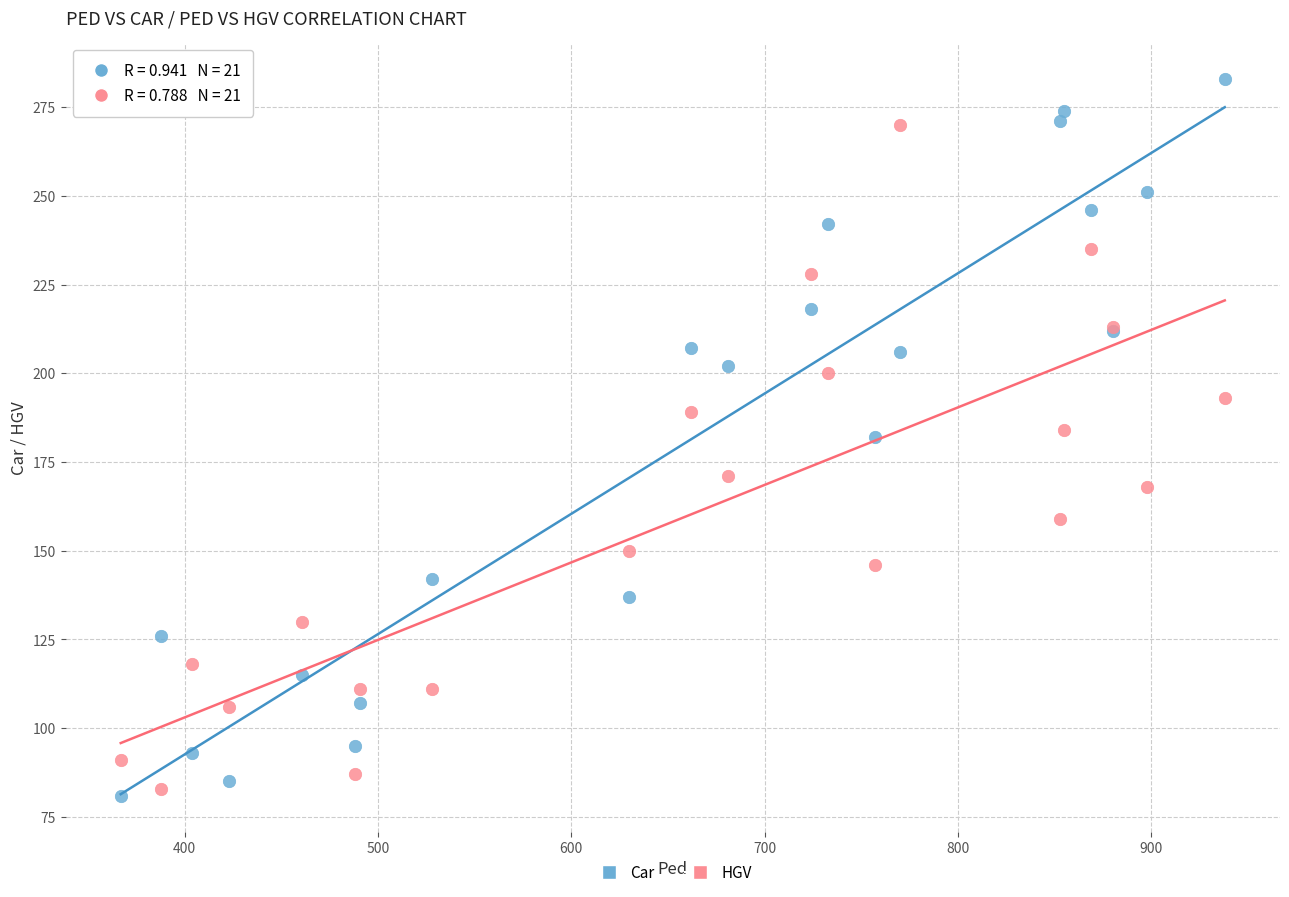

Which series has the widest spread of Y values?

Car